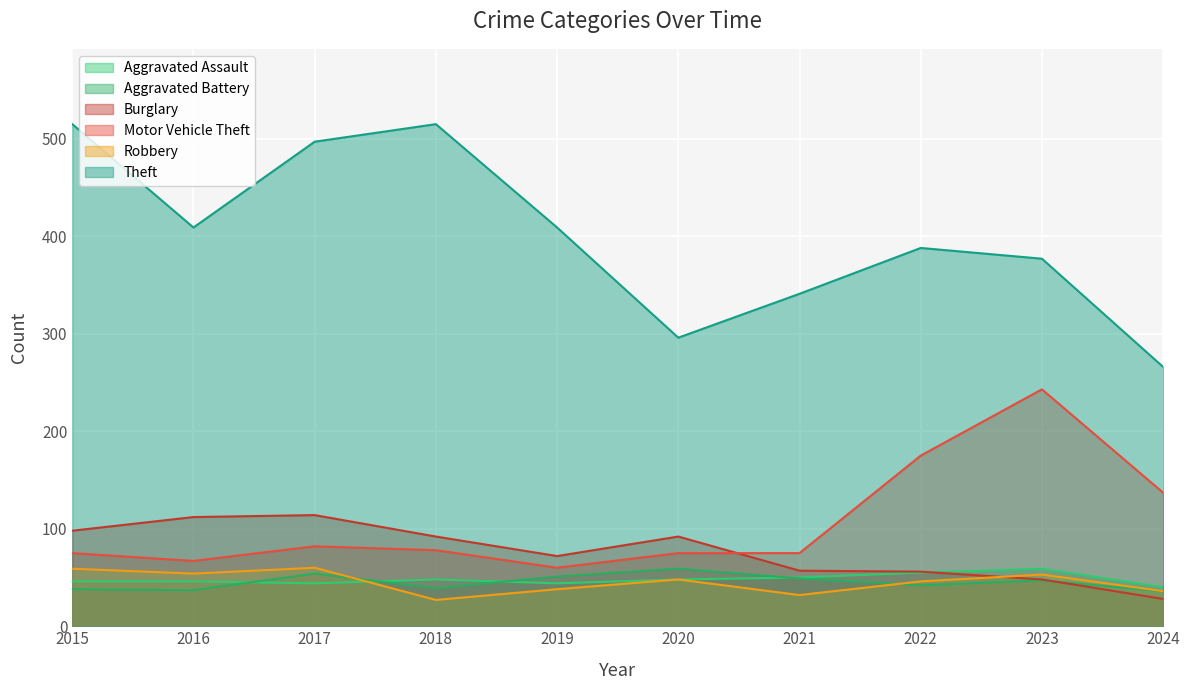

At how many categories does at least one series exceed 233?

10